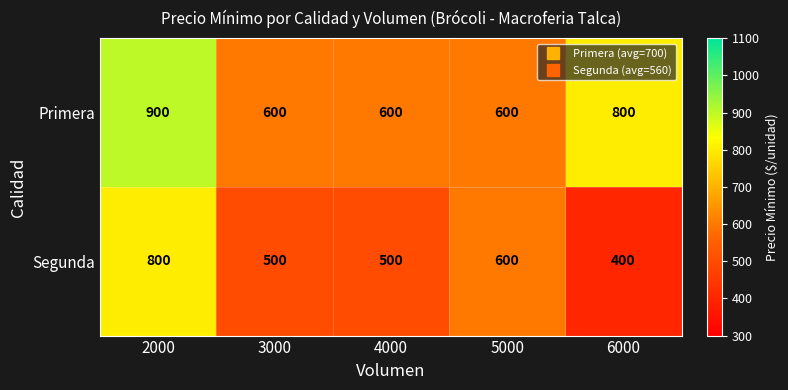

Which series has the largest range (max minus min)?

Segunda